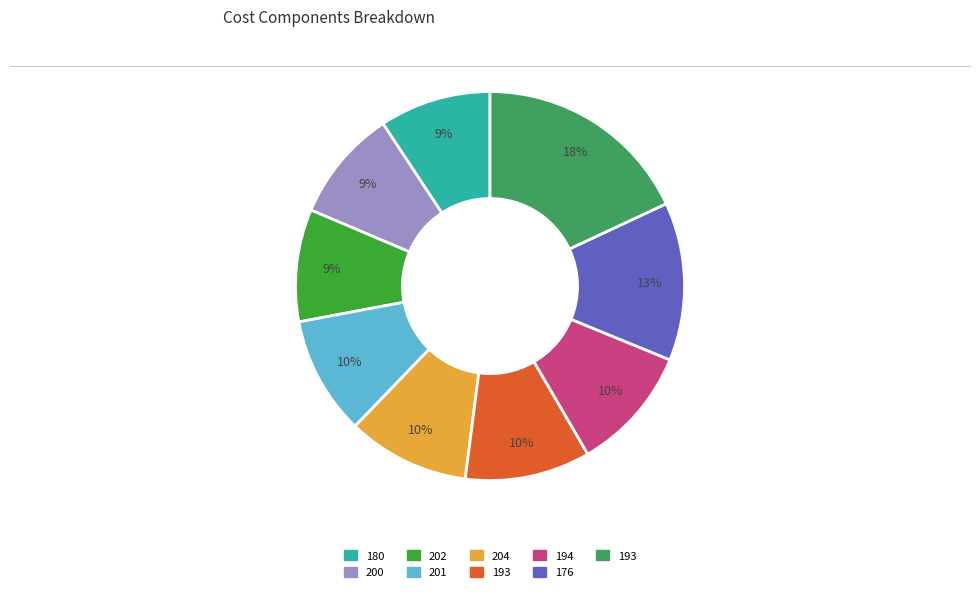

To the nearest percent, what is the average slice percentage?

11%